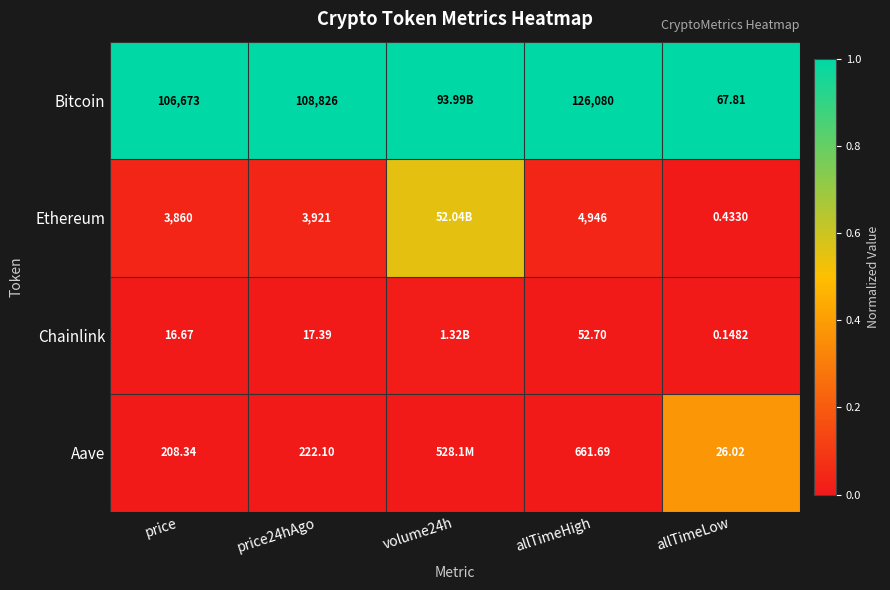

At allTimeLow, list the series in order from smallest to largest.

Chainlink, Ethereum, Aave, Bitcoin